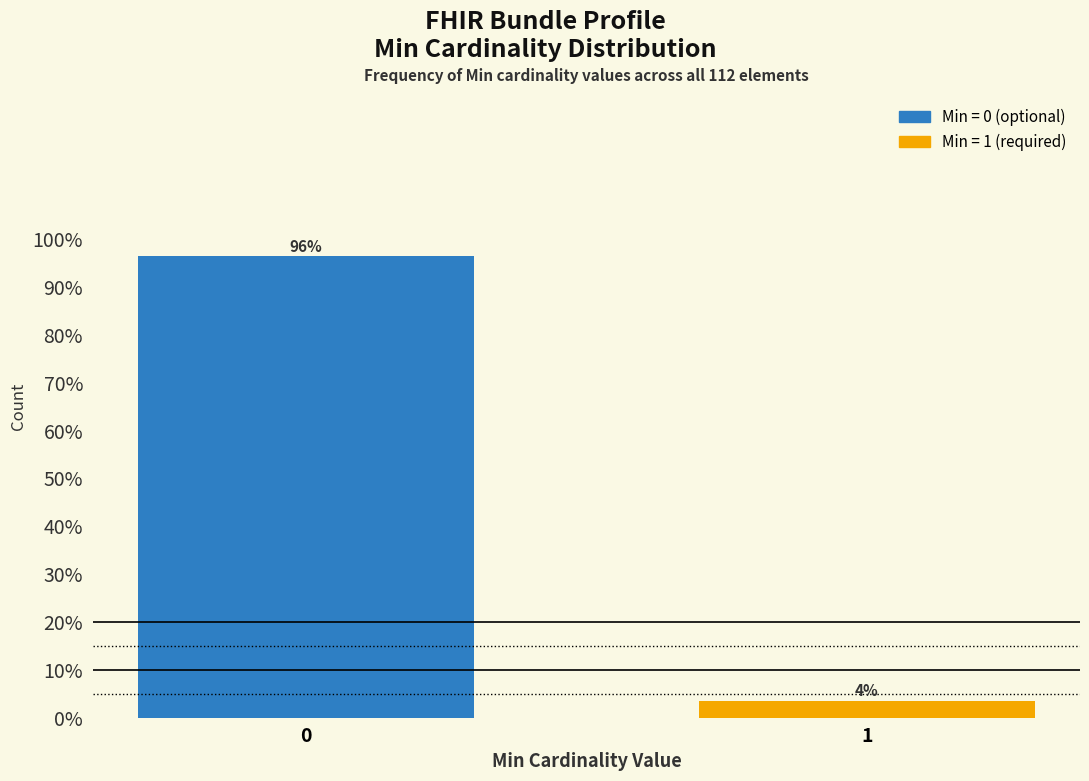

What is the maximum value shown in the chart?

96.4